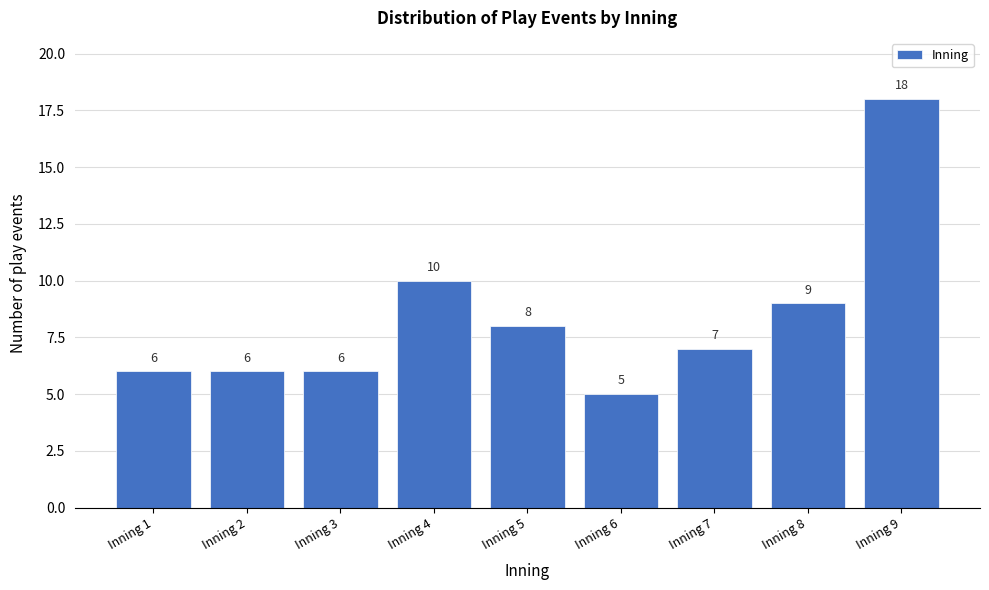

Reading right to left, list all the values displayed in this chart.

18	9	7	5	8	10	6	6	6